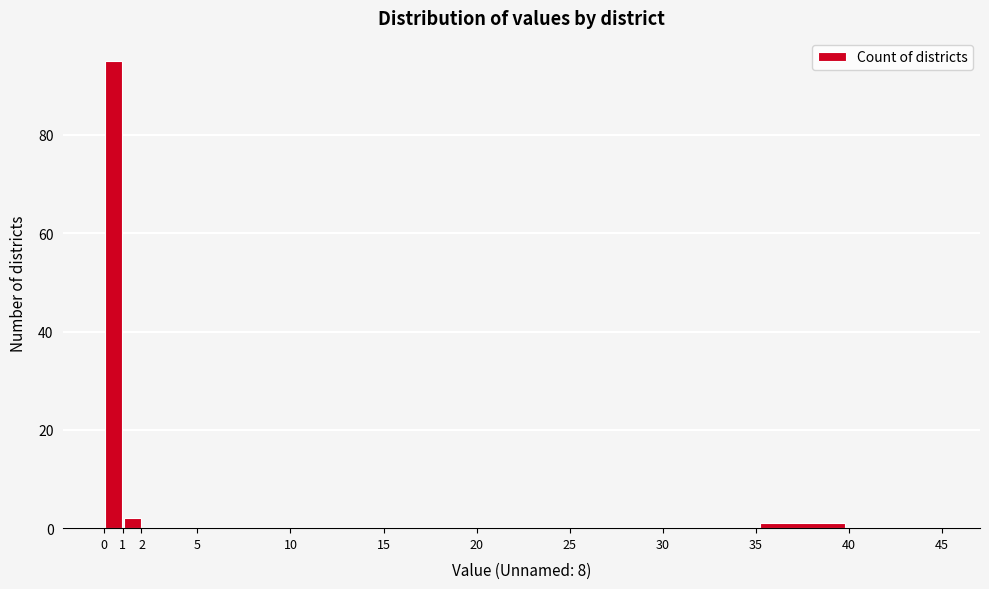

Reading left to right, transcribe this chart: for each bar, give the range it covers on the x-axis and its height. The values are not printed on the chart, so give them approximately, as read against the axis.

0 to 1: 96
1 to 2: 2
2 to 5: 0
5 to 10: 0
10 to 15: 0
15 to 20: 0
20 to 25: 0
25 to 30: 0
30 to 35: 0
35 to 40: under 2
40 to 45: 0